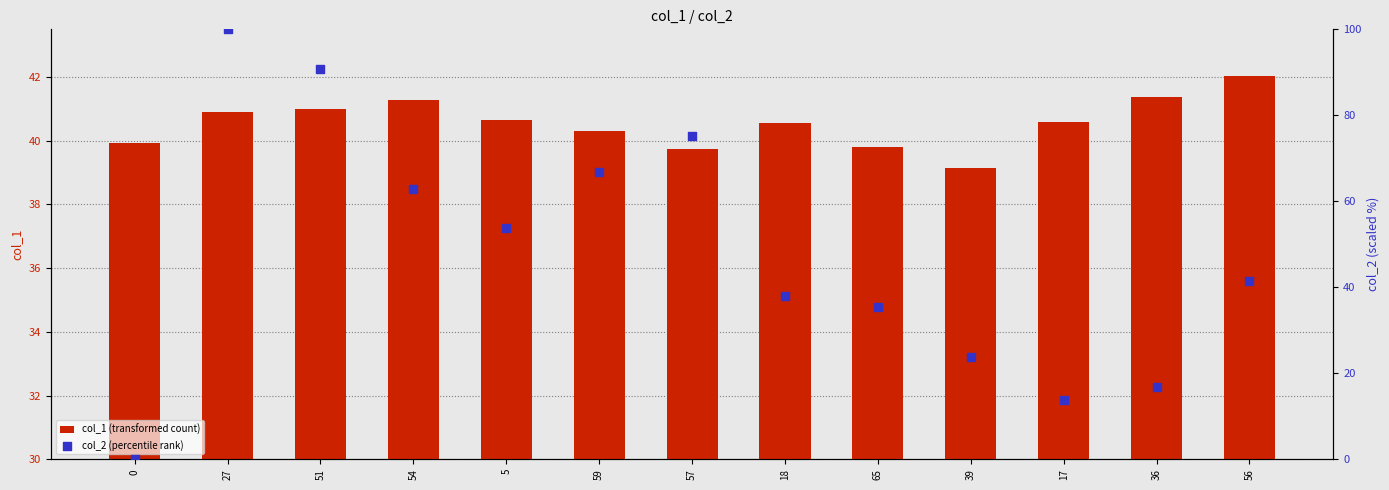

Which series reaches the minimum Y coordinate?

col_2 (percentile rank)